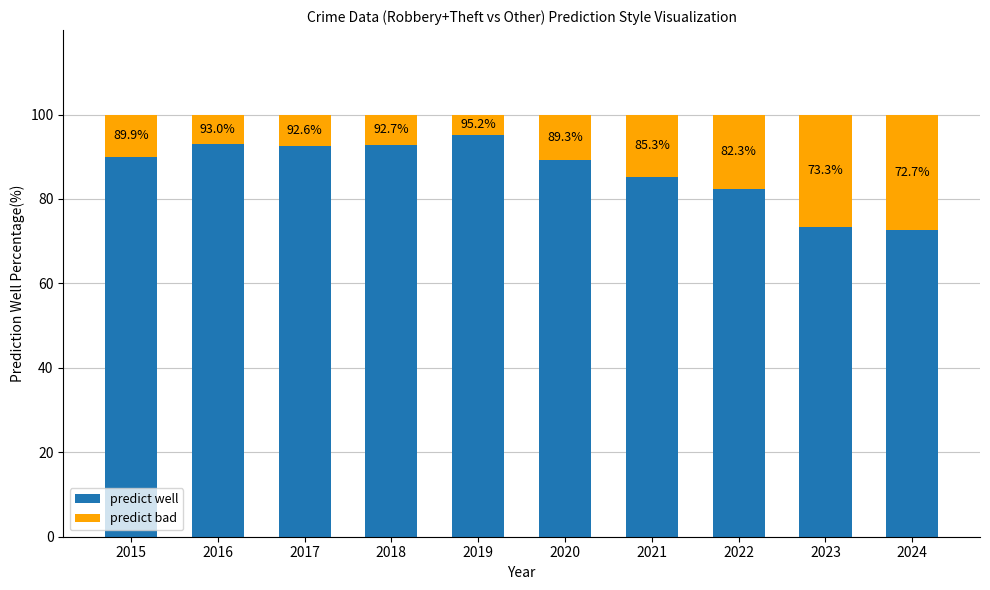

What is the value of the predict well bar at the 7th from the left?

85.3